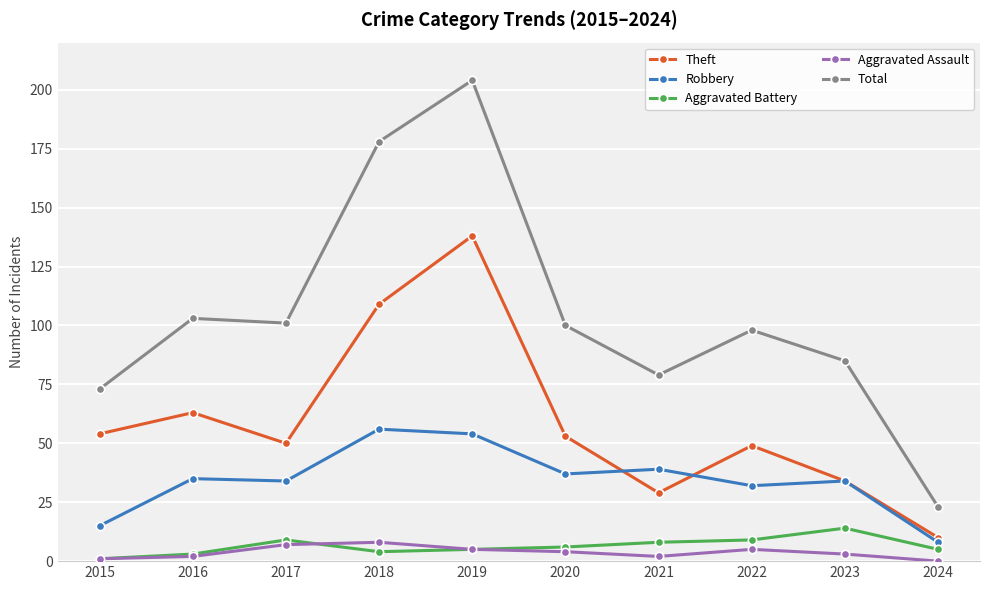

The value of Total at 2015 is 95. True or false?

False